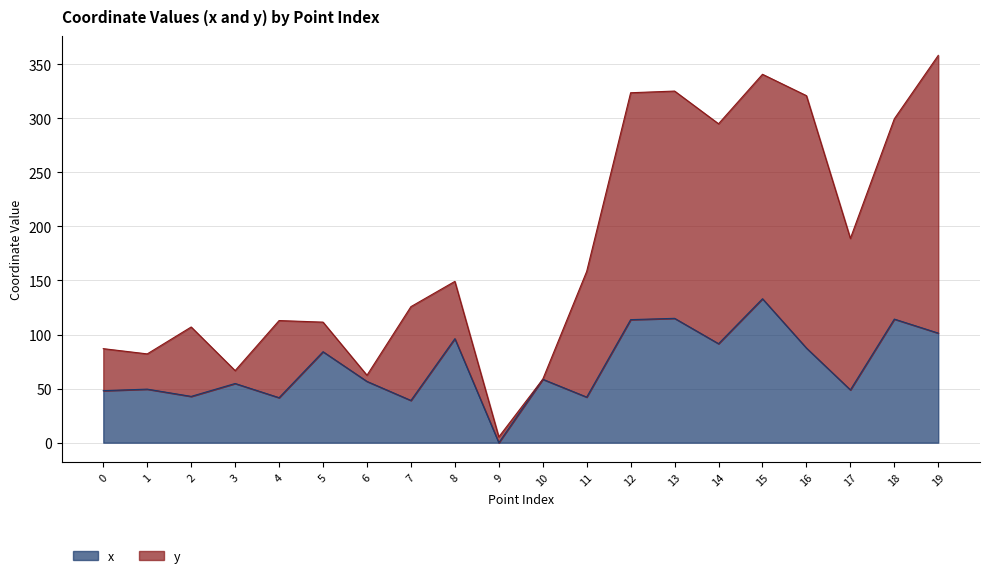

Does the chart display data point markers on the line(s)?

No